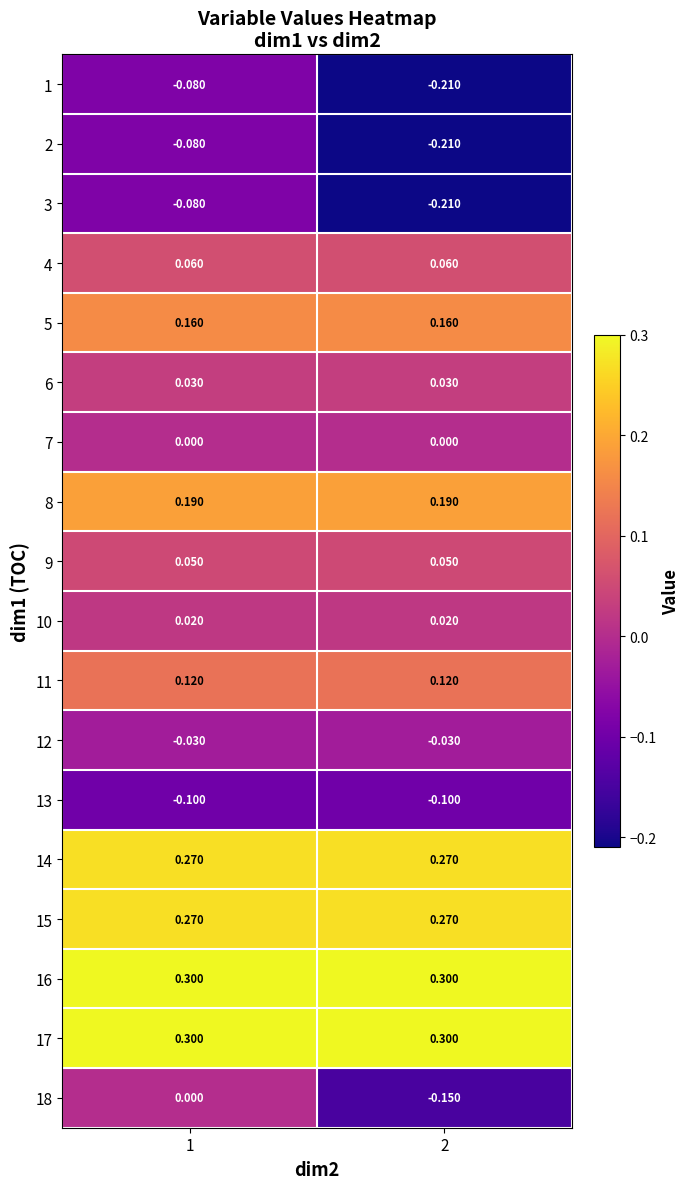

Is the value of 2 at 2 greater than the value of 5 at 2?

No